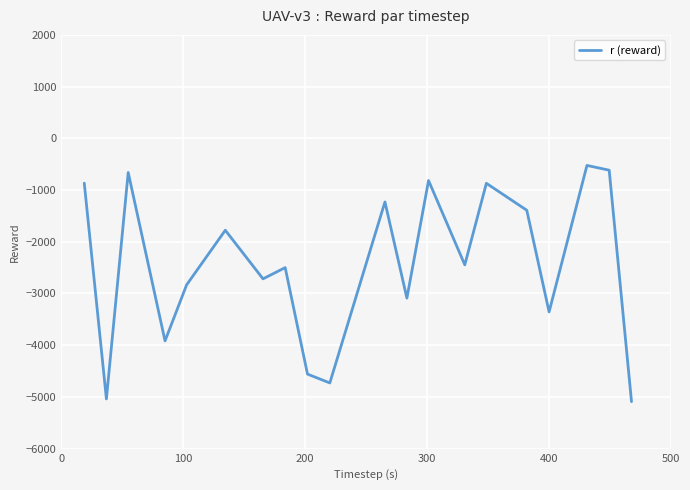

What is the difference between the maximum and minimum values?

4567.5